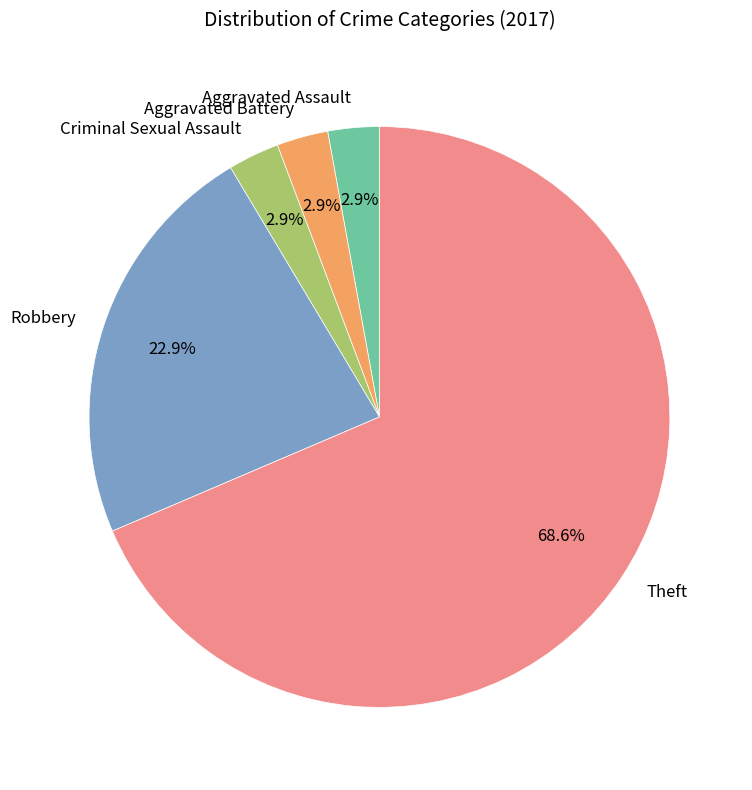

Does Theft represent more than half of the total?

Yes